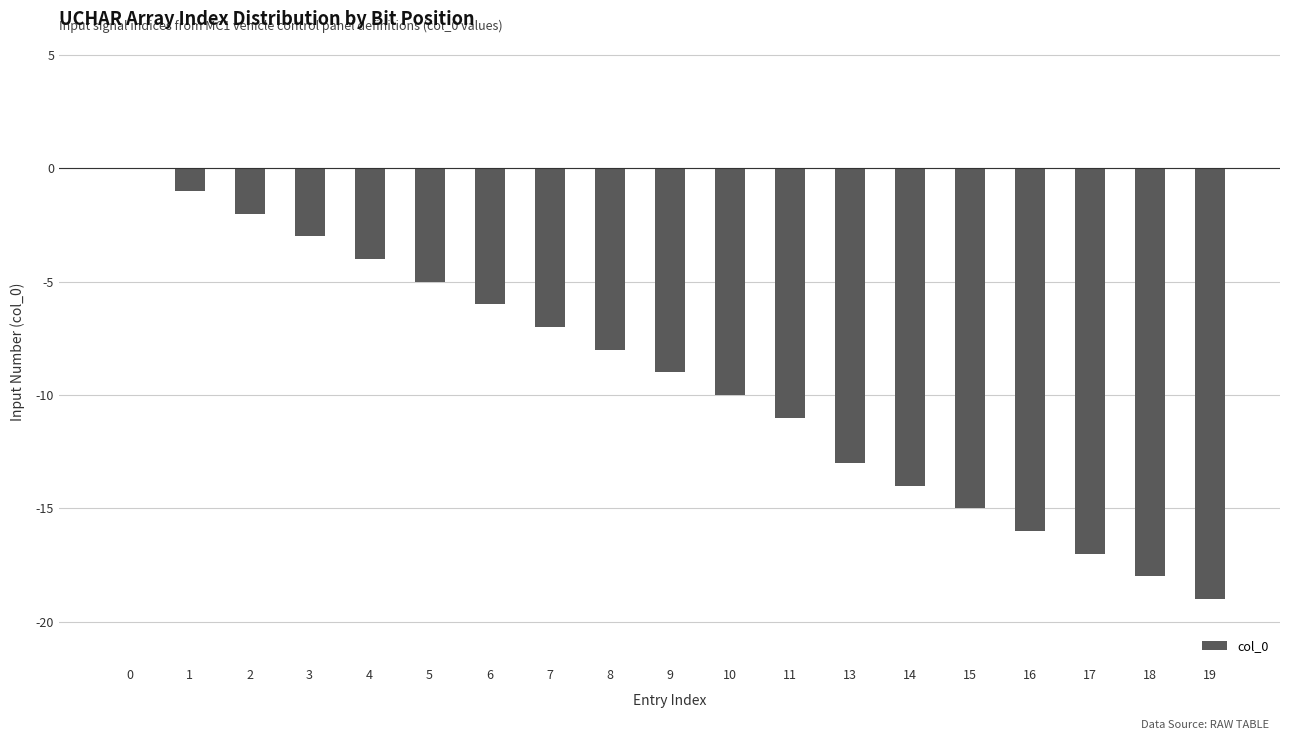

Count the number of values greater than -9.

9